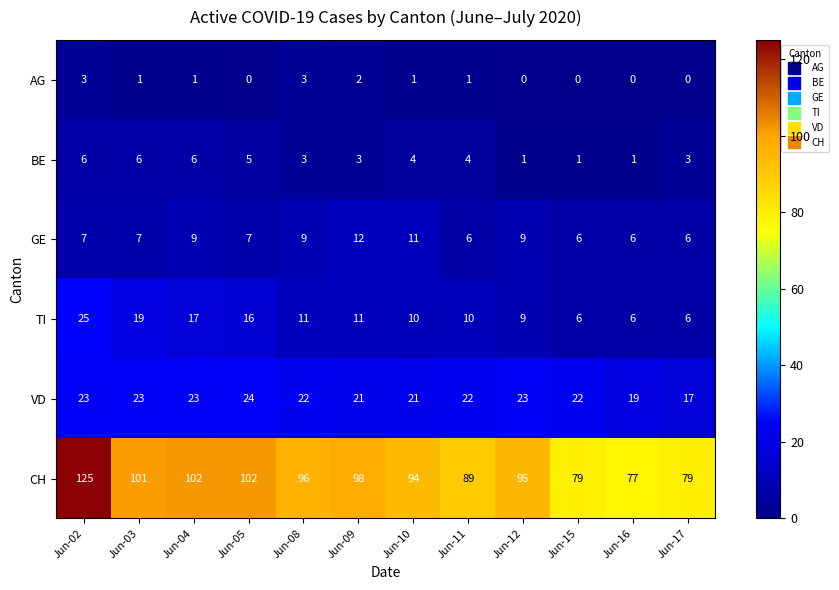

The VD series shows 13 at Jun-03. True or false?

False